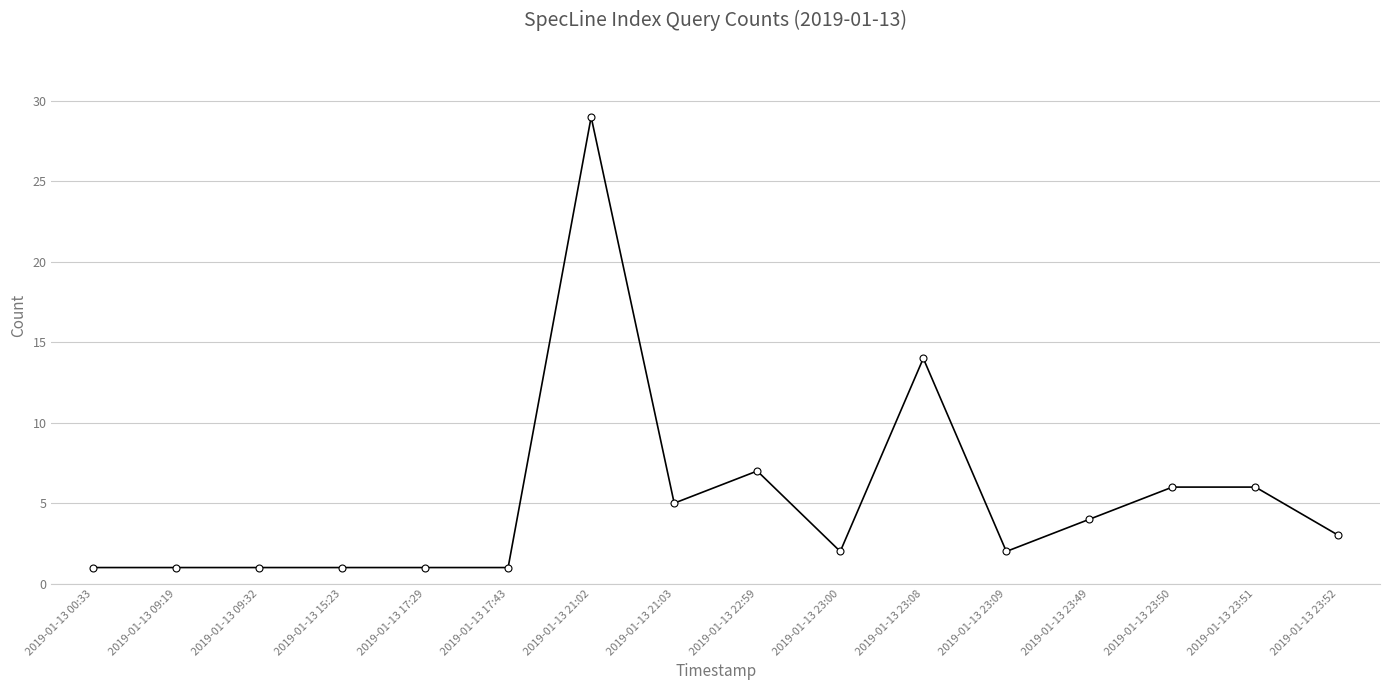

Reading right to left, transcribe all the data shown in this chart.

2019-01-13 23:52=3	2019-01-13 23:51=6	2019-01-13 23:50=6	2019-01-13 23:49=4	2019-01-13 23:09=2	2019-01-13 23:08=14	2019-01-13 23:00=2	2019-01-13 22:59=7	2019-01-13 21:03=5	2019-01-13 21:02=29	2019-01-13 17:43=1	2019-01-13 17:29=1	2019-01-13 15:23=1	2019-01-13 09:32=1	2019-01-13 09:19=1	2019-01-13 00:33=1